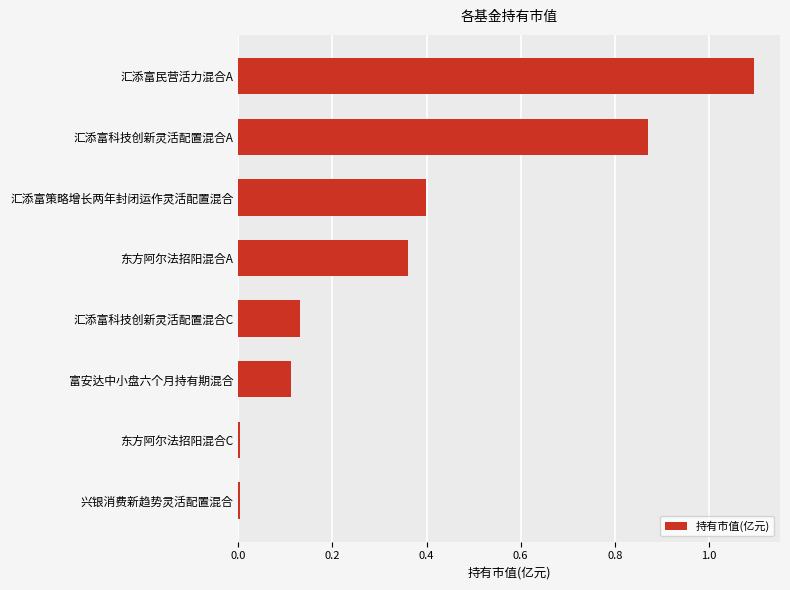

Is it true that the value at 富安达中小盘六个月持有期混合 is 0.2?

False